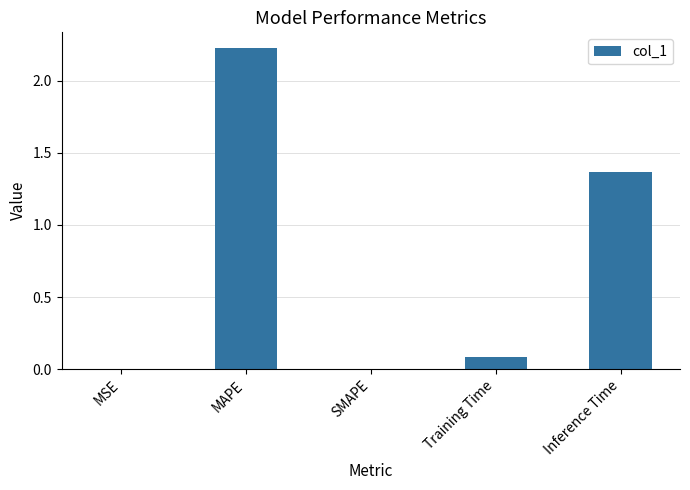

Are the bars horizontal?

No